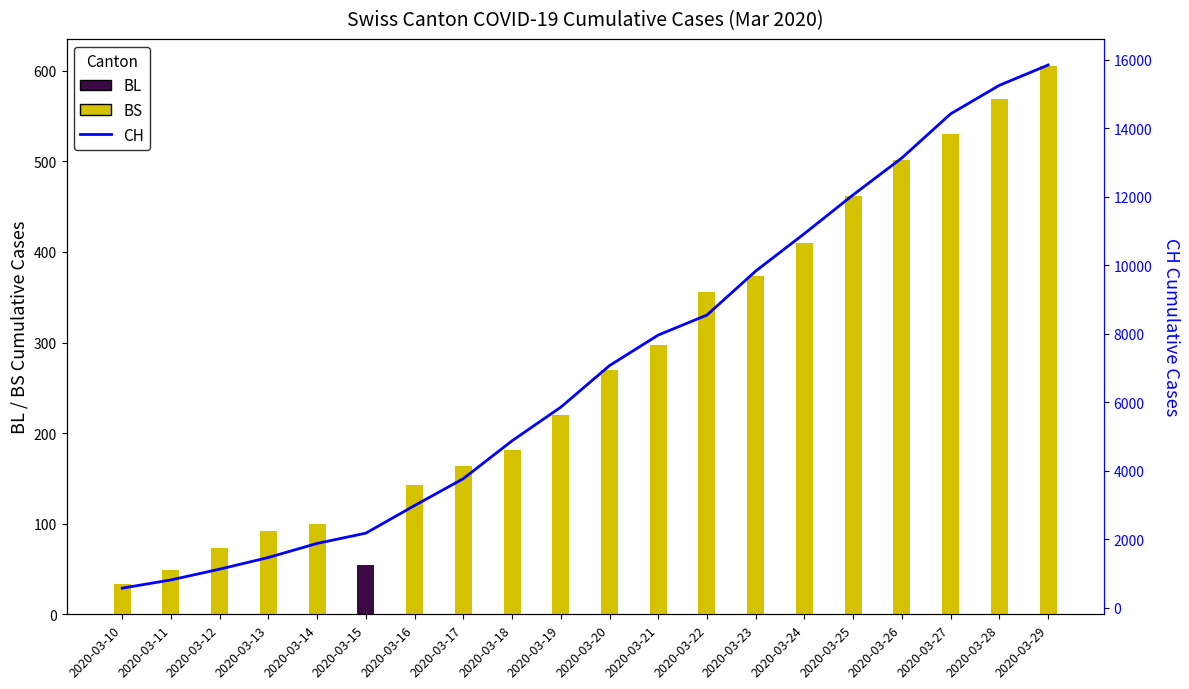

Rank the series by their maximum value, from highest to lowest.

CH, BS, BL